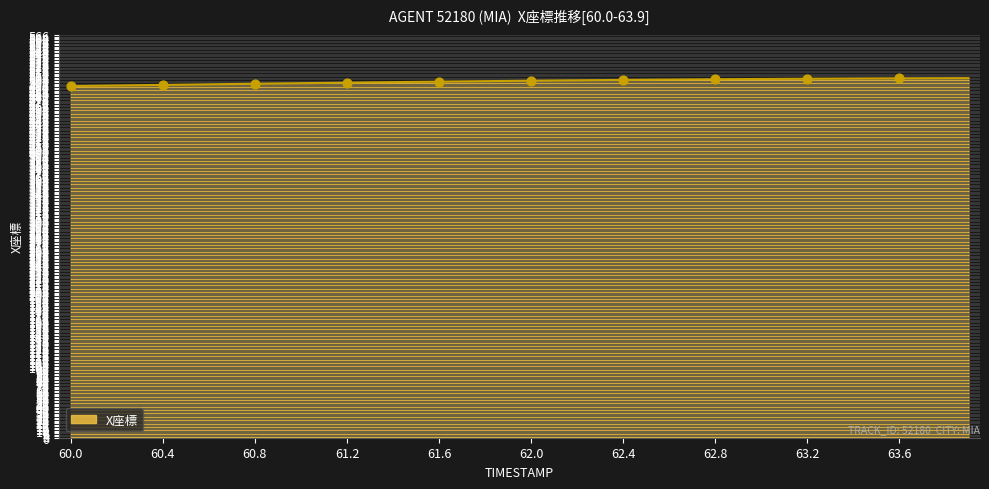

What is the maximum value shown in the chart?

505.6